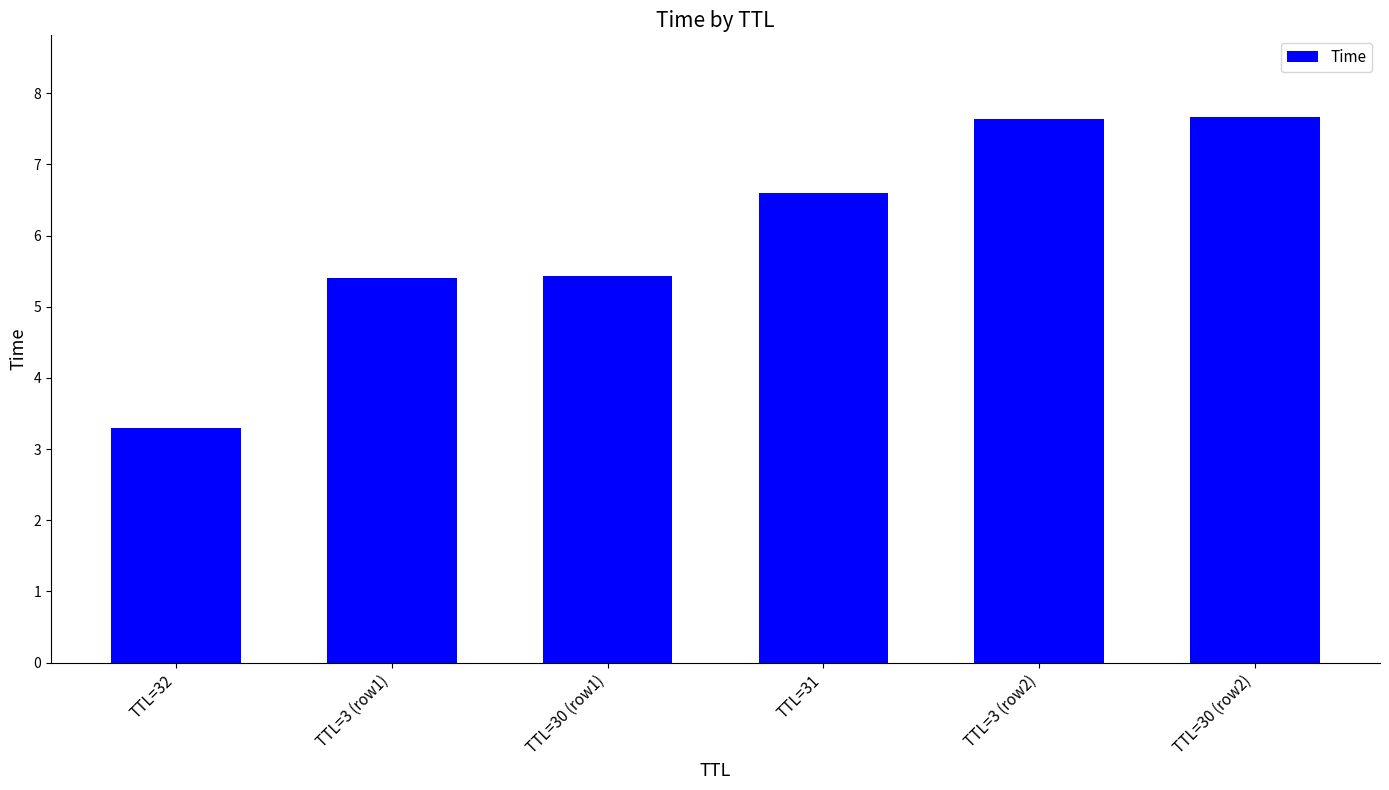

Where does the data first go above 6?

TTL=31